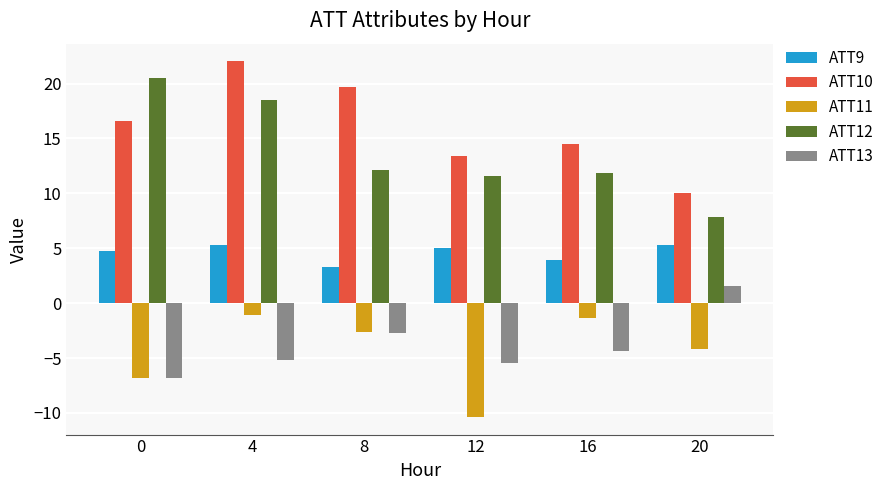

How many bars are there in total?

30